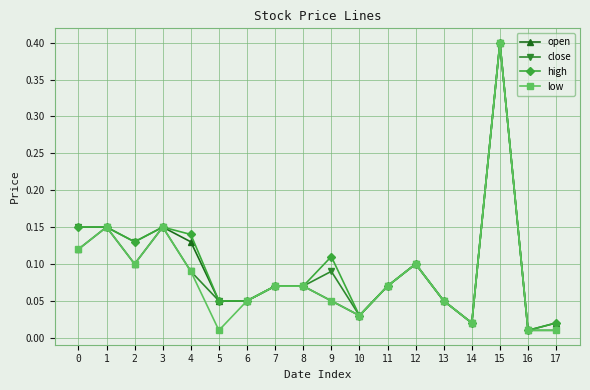

At which category does open reach its first local valley?

2